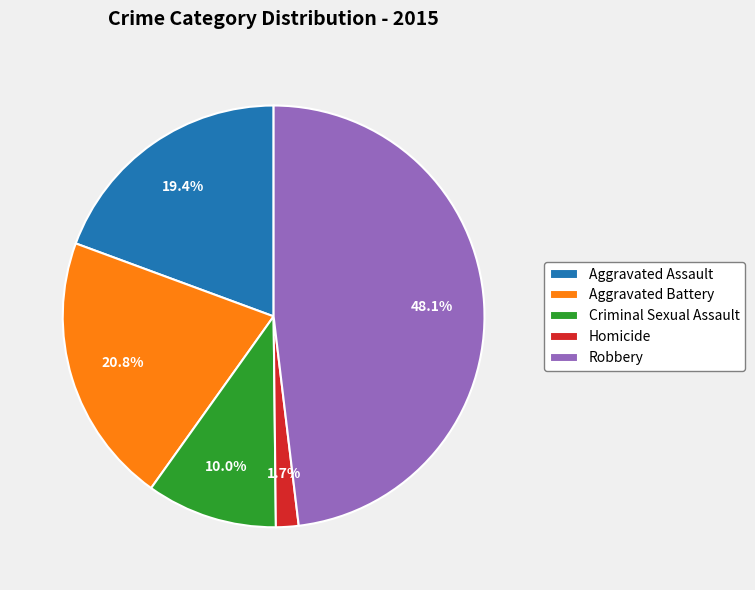

What is the ratio of the value at Aggravated Battery to the value at Criminal Sexual Assault?

2.1